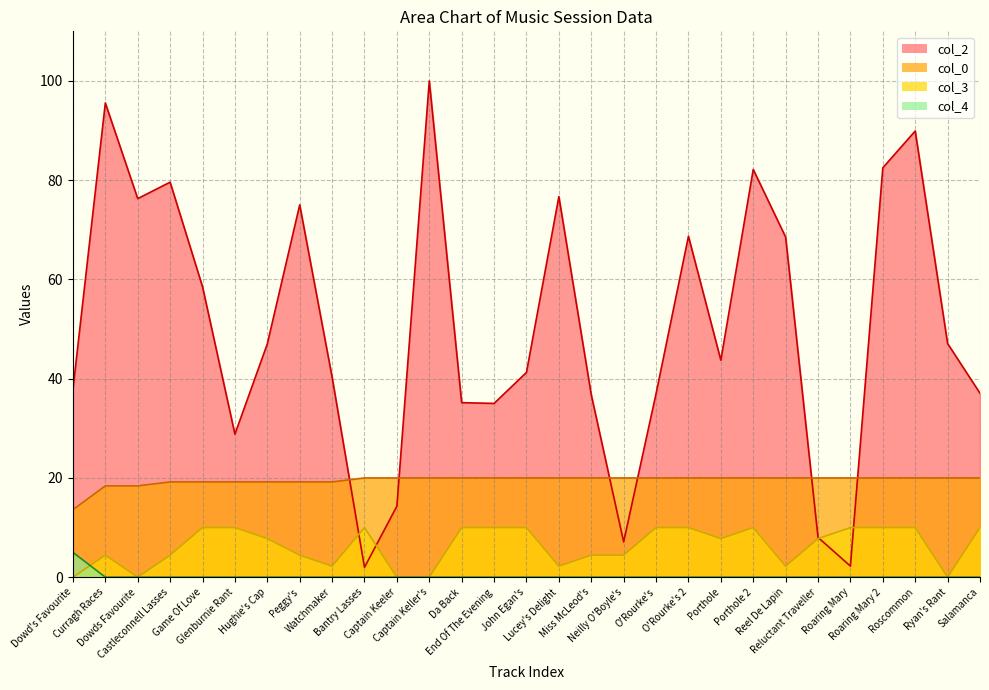

Which label corresponds to the largest value in the chart?

Captain Keller's